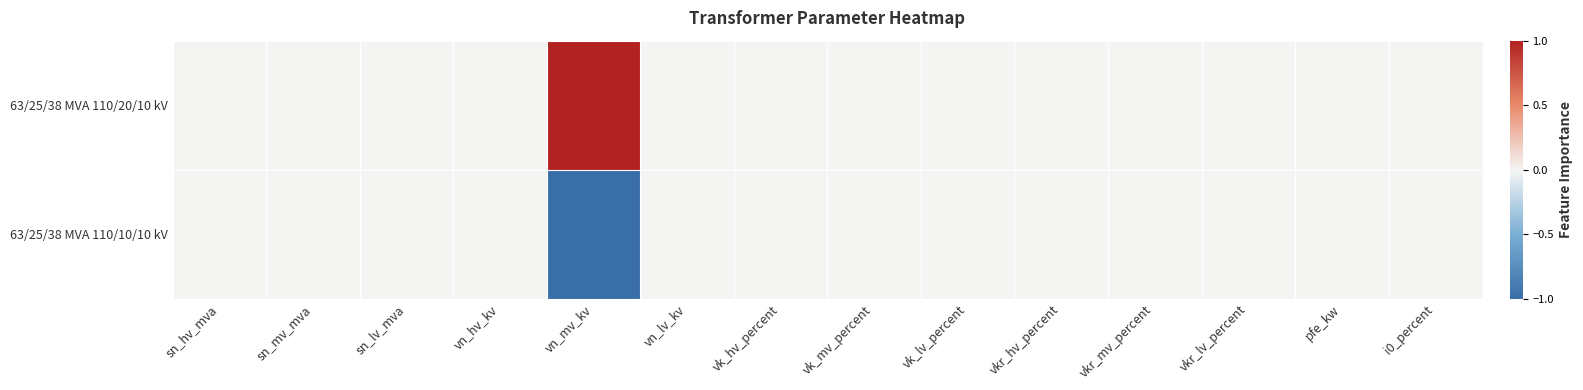

Which series has the widest spread of values?

63/25/38 MVA 110/20/10 kV